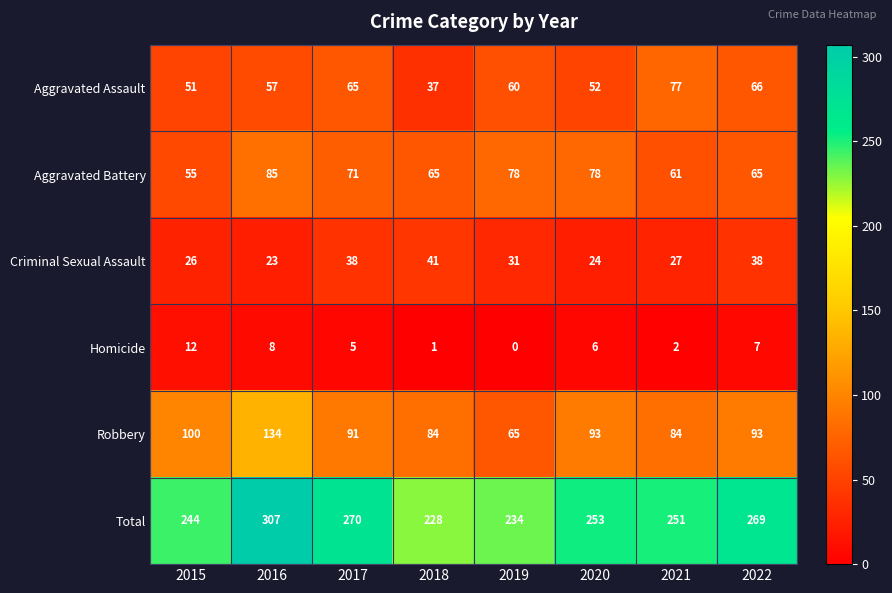

Which series changed the most between 2016 and 2021?

Total